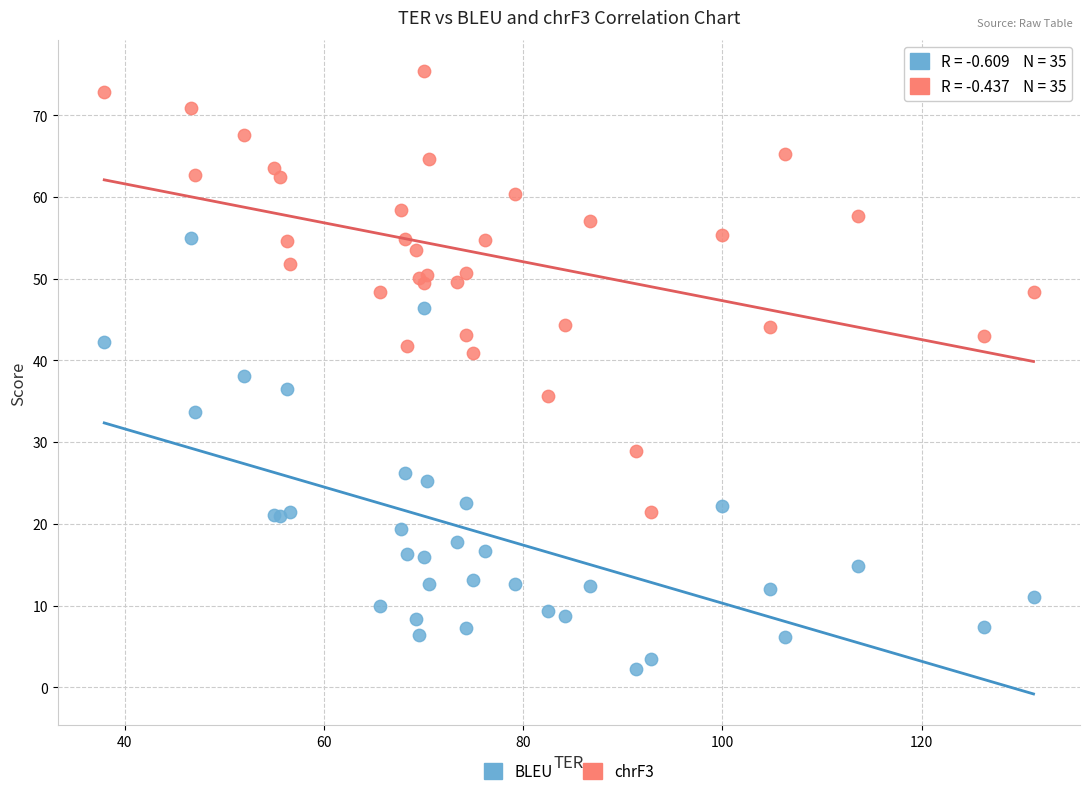

Which series contains the lowest Y value?

BLEU